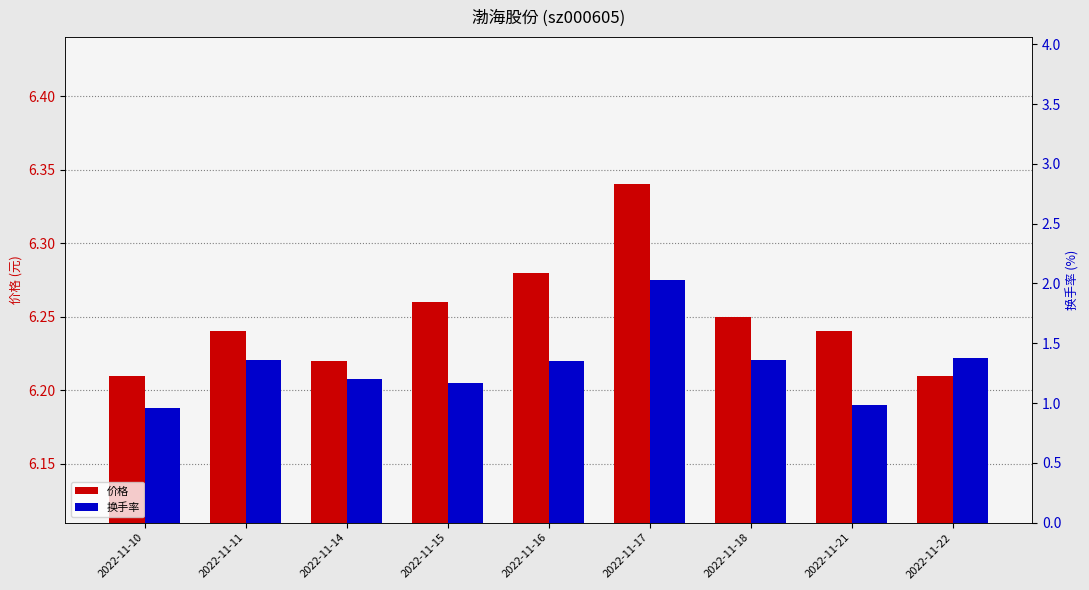

True or false: 价格 has a value of 6.3 at 2022-11-16.

True